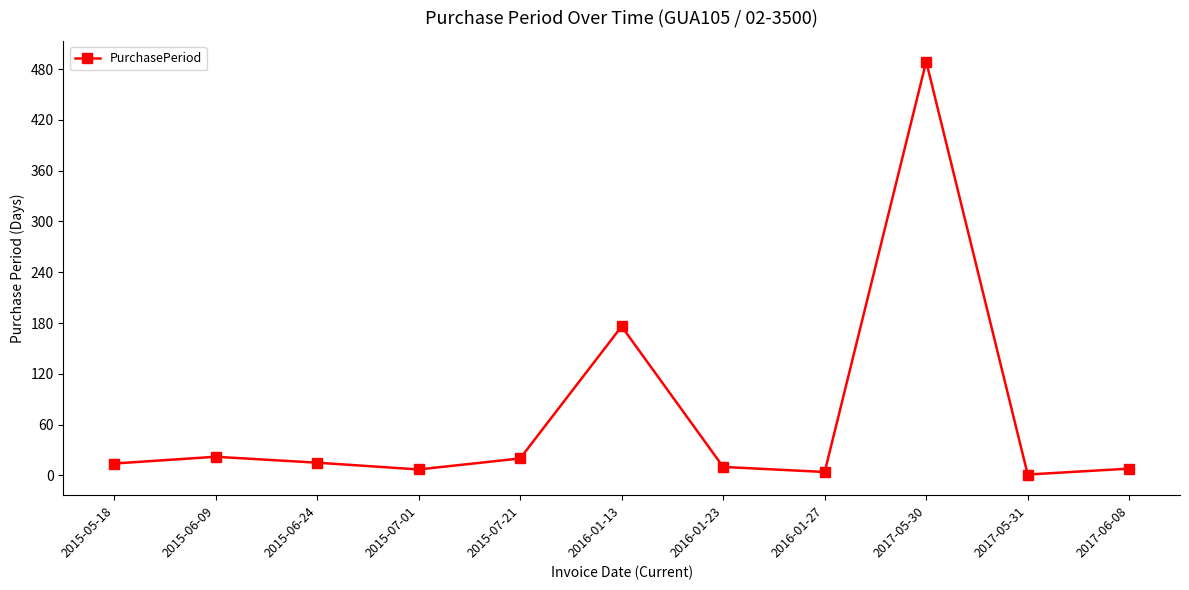

What is the sum of the values at 2015-06-24 and 2016-01-27?

19